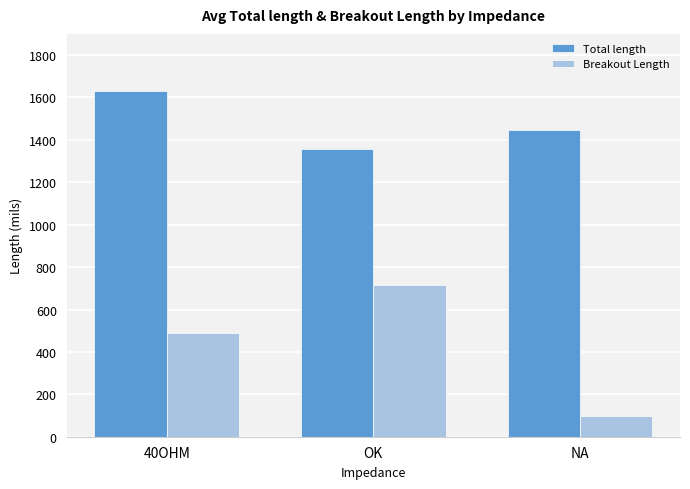

How many bars are there in total?

6